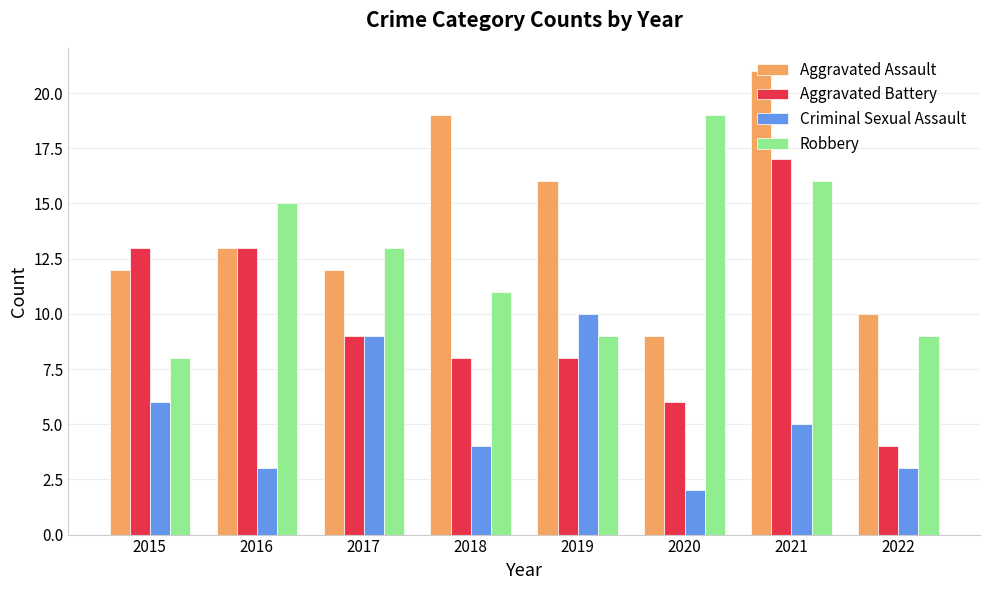

At which label is Criminal Sexual Assault closest to 6?

2015